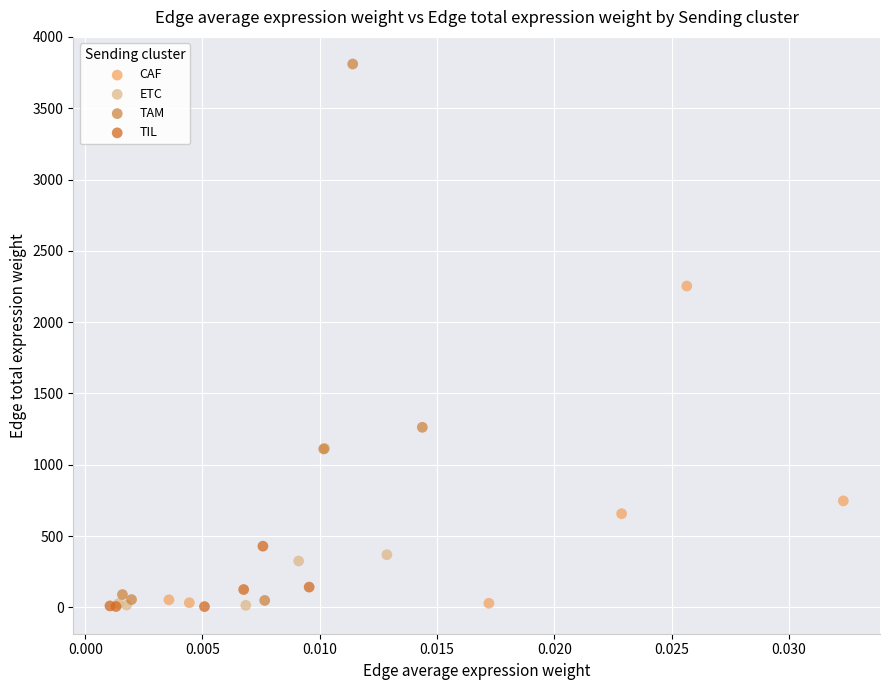

Which series has the largest Y range (max minus min)?

TAM